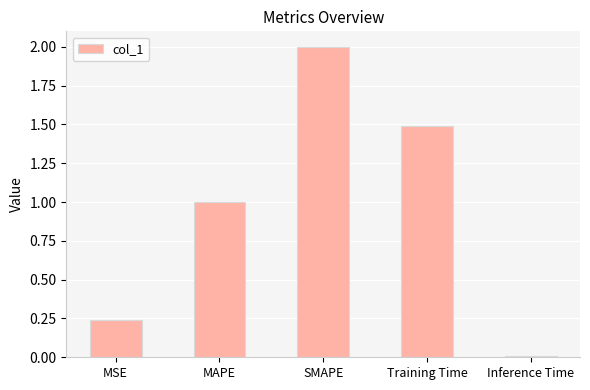

How many bars are there in total?

5